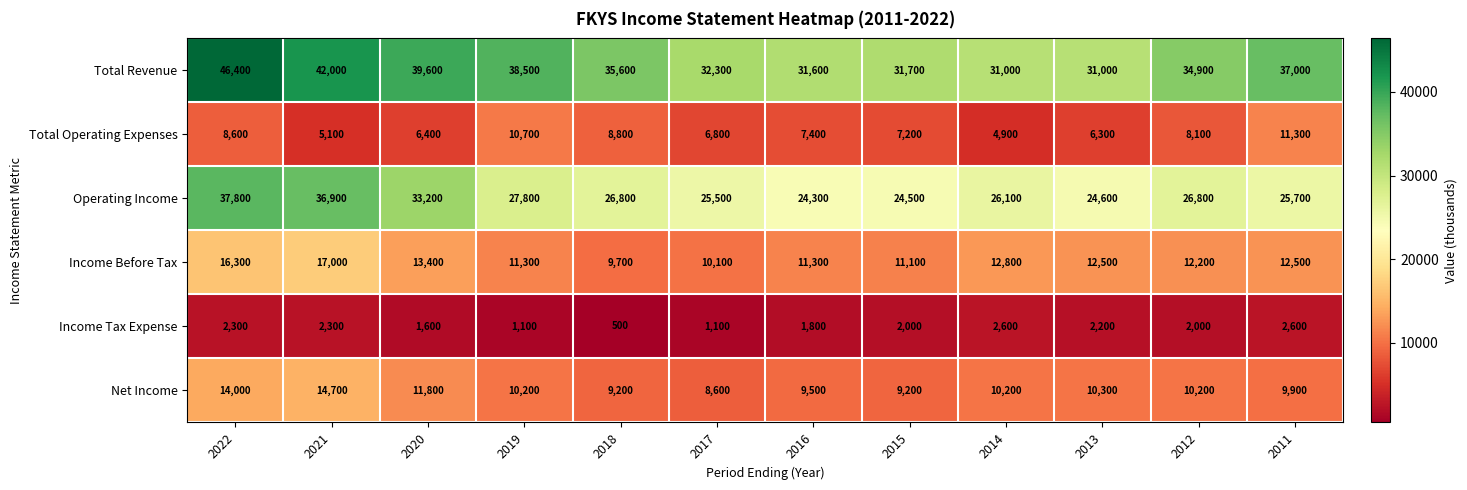

How many values in the Income Before Tax series are below 12500?

6